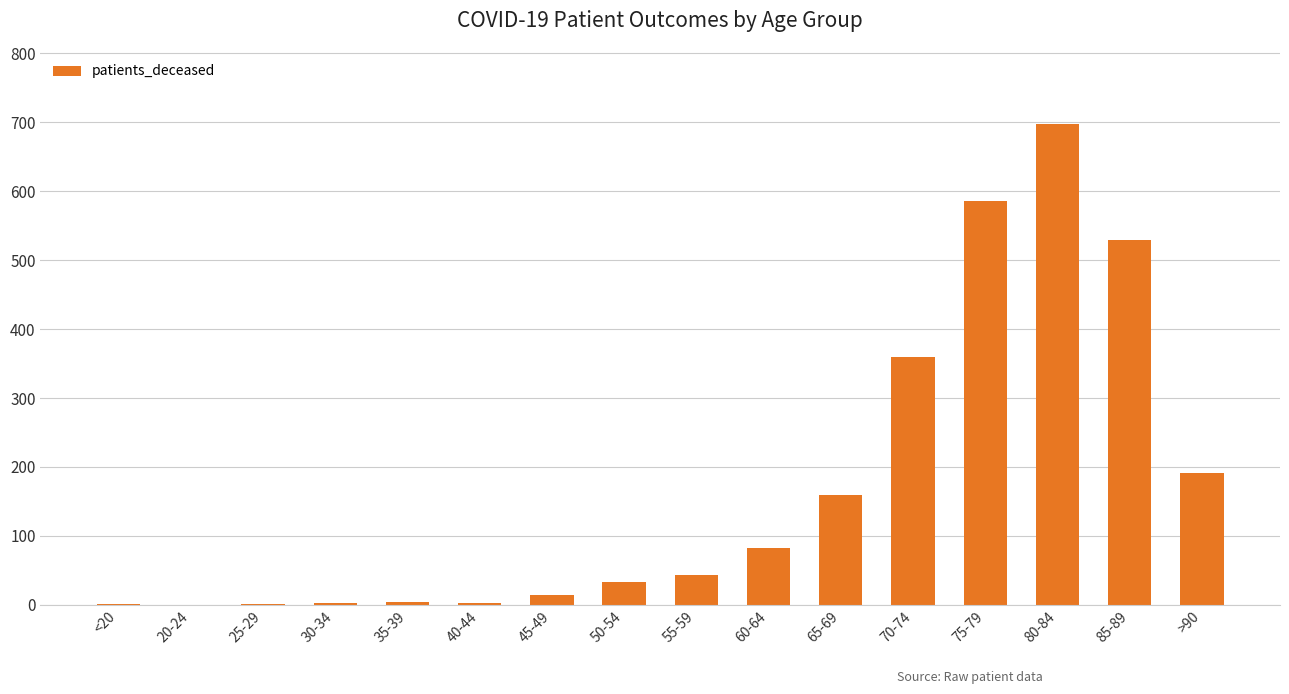

True or false: the data shows 529 at 85-89.

True